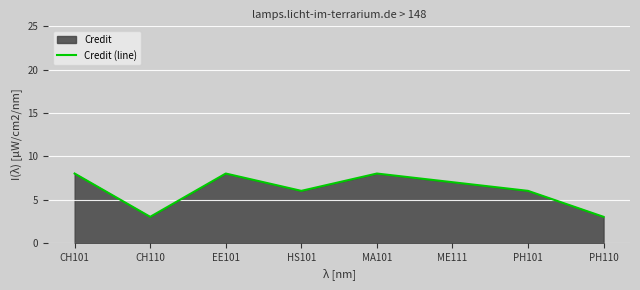

What is the maximum value shown in the chart?

8